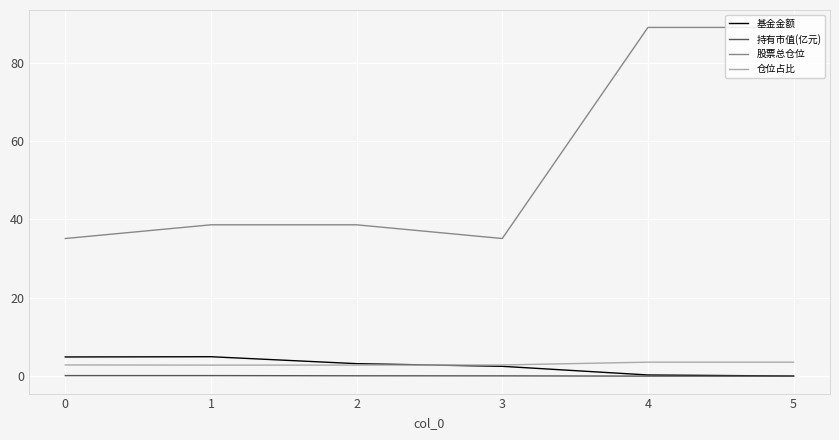

Between 1 and 4, which series saw the biggest shift?

股票总仓位